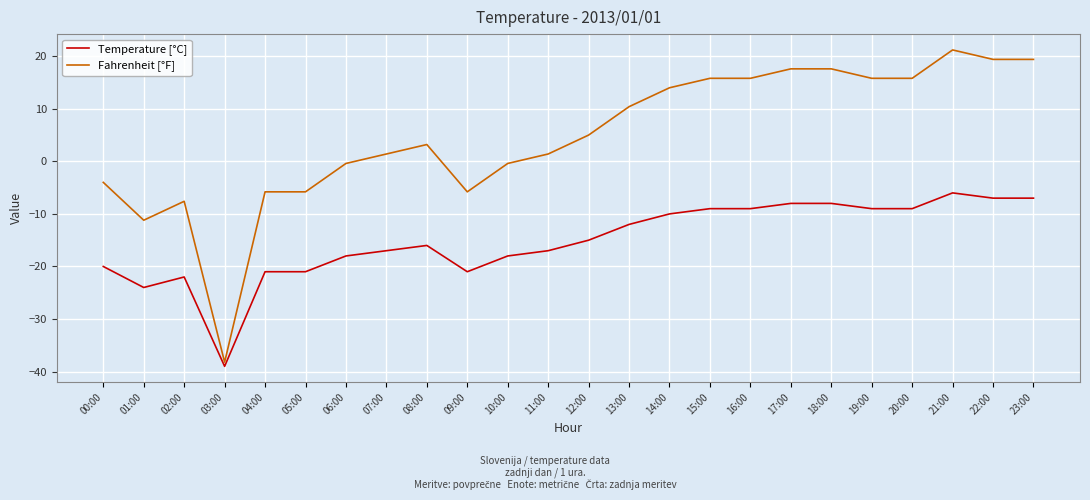

Where is the first local maximum for Temperature [°C]?

02:00